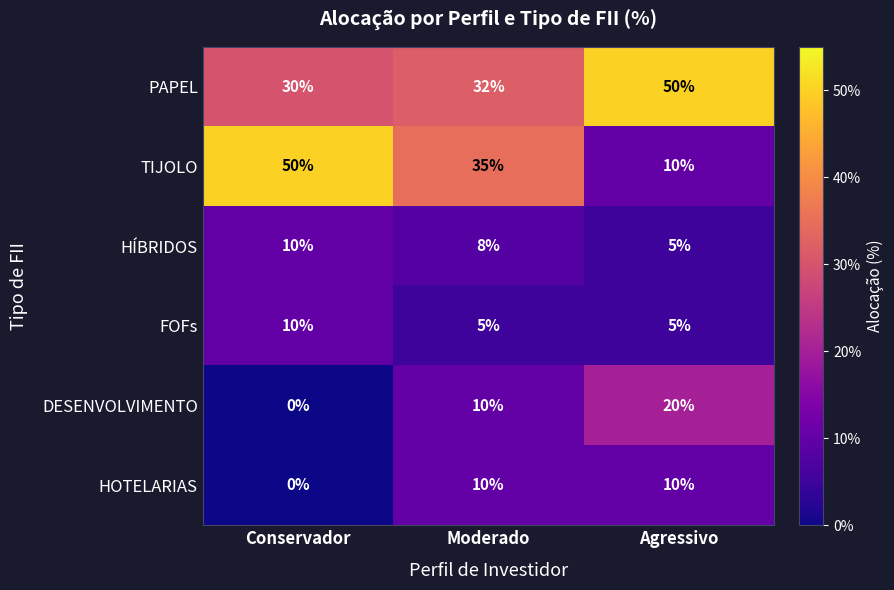

At how many categories does at least one series exceed 0?

3